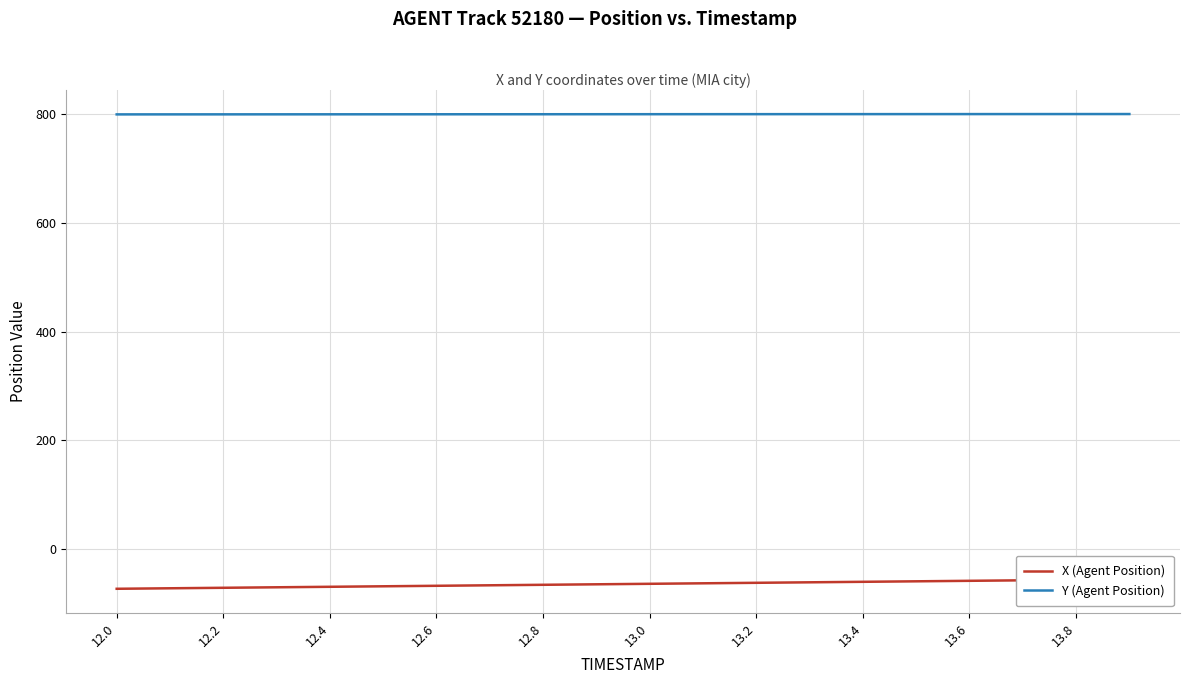

What is the maximum value for Y (Agent Position)?

800.5